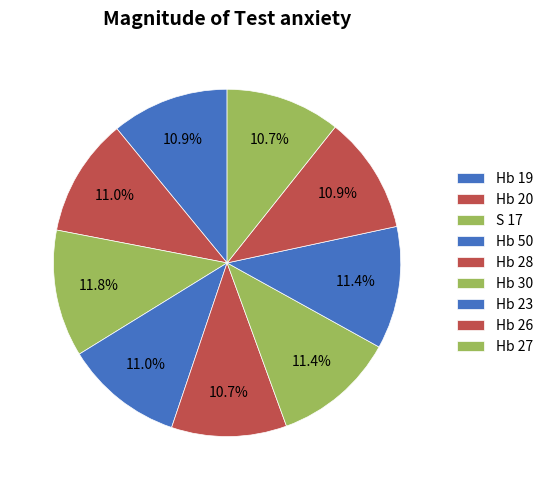

Count the number of slices in the pie.

9